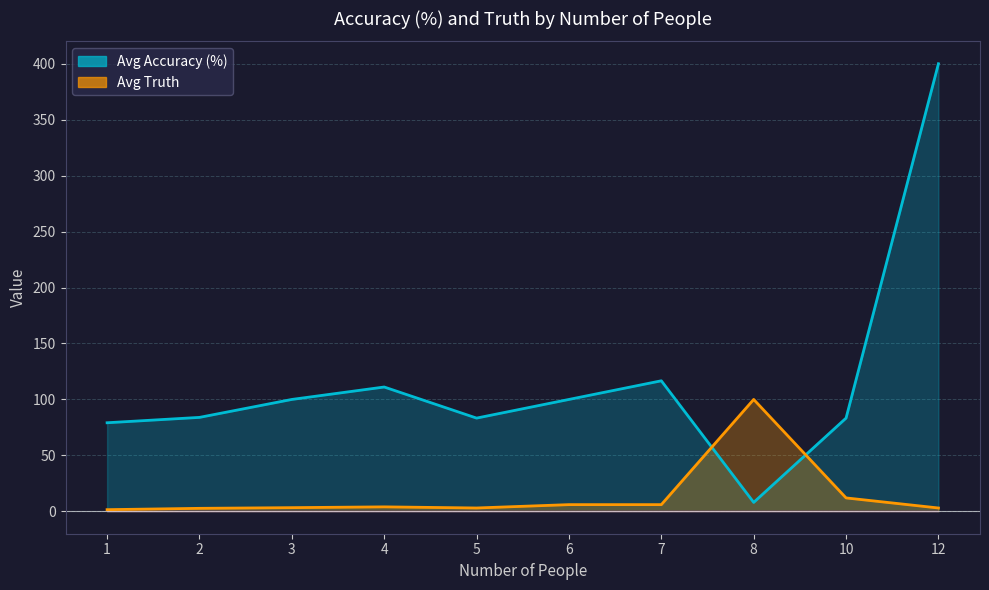

True or false: Avg Truth has a value of 3.0 at 12.

True